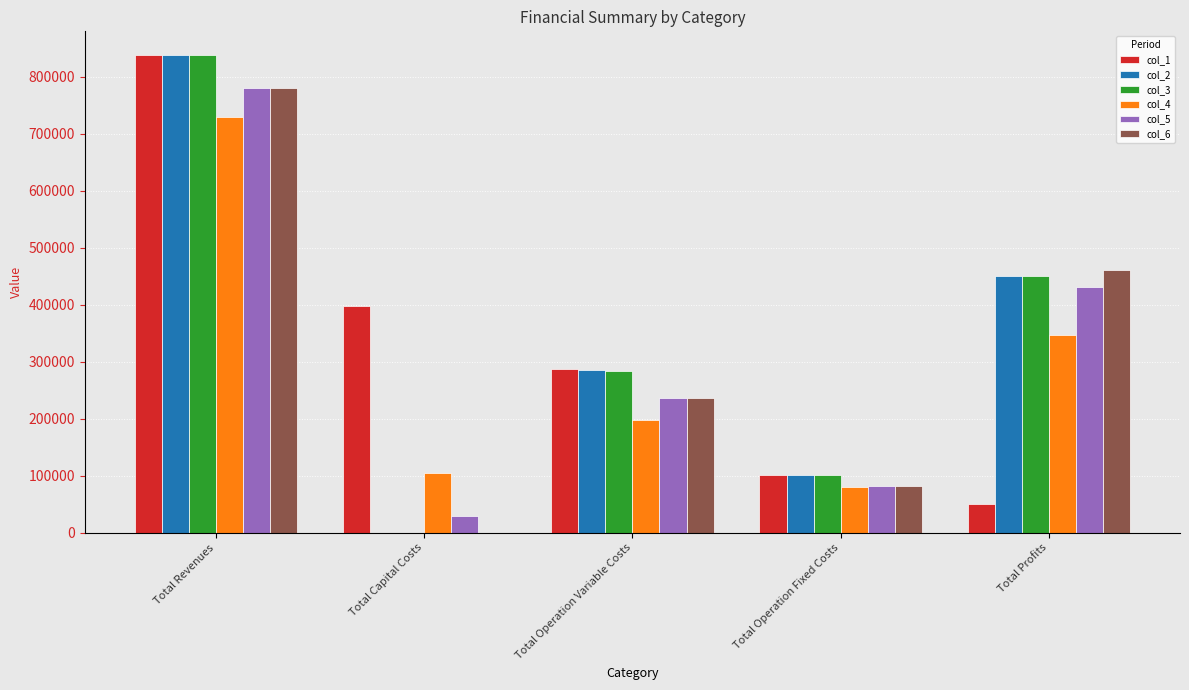

The col_5 series shows 292357.7 at Total Profits. True or false?

False